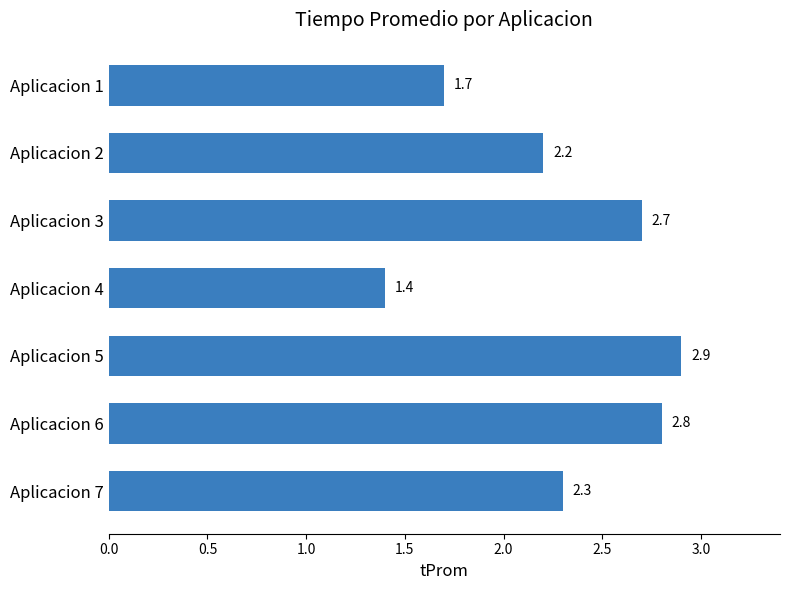

What is the change in value from Aplicacion 3 to Aplicacion 5?

+0.2